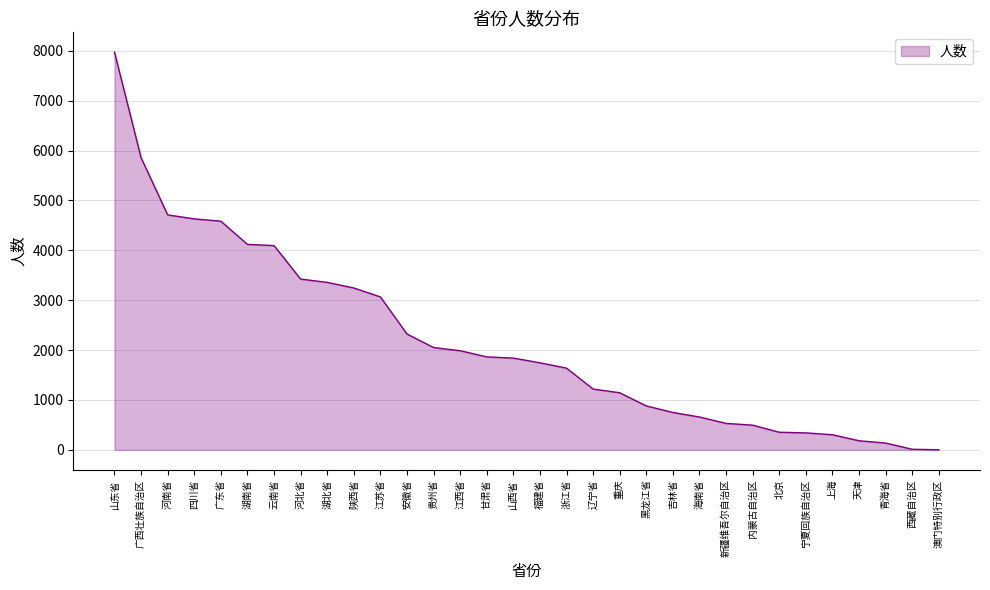

What is the difference between the maximum and minimum values?

7970